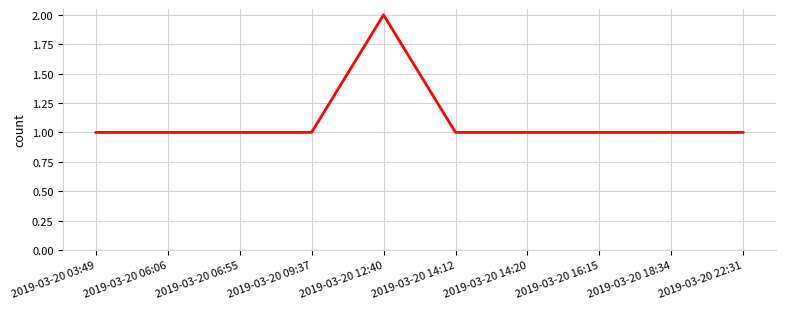

Between 2019-03-20 12:40 and 2019-03-20 16:15, which is larger?

2019-03-20 12:40